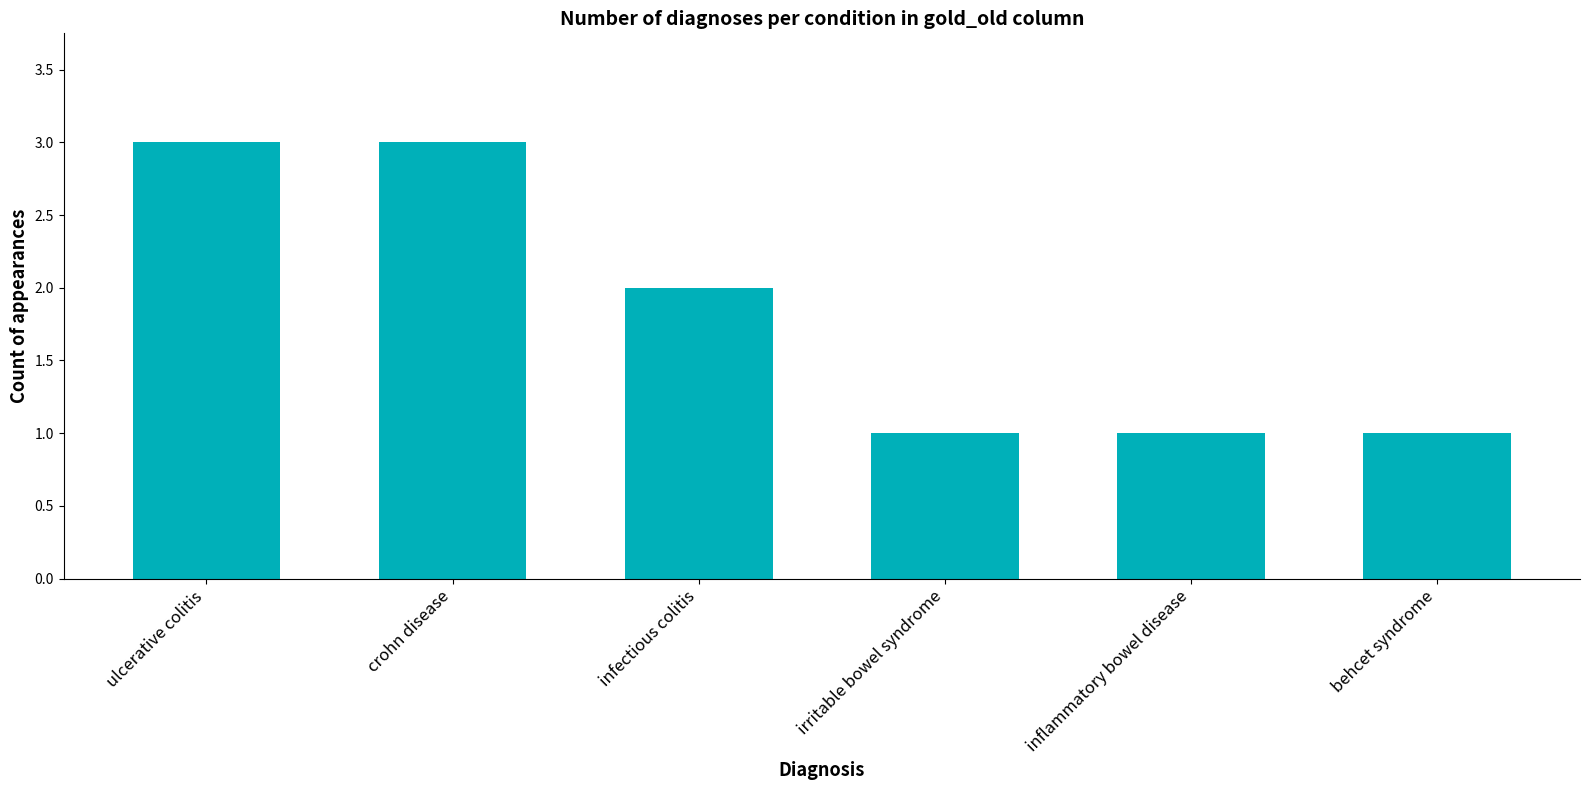

Which has a higher value, infectious colitis or irritable bowel syndrome?

infectious colitis